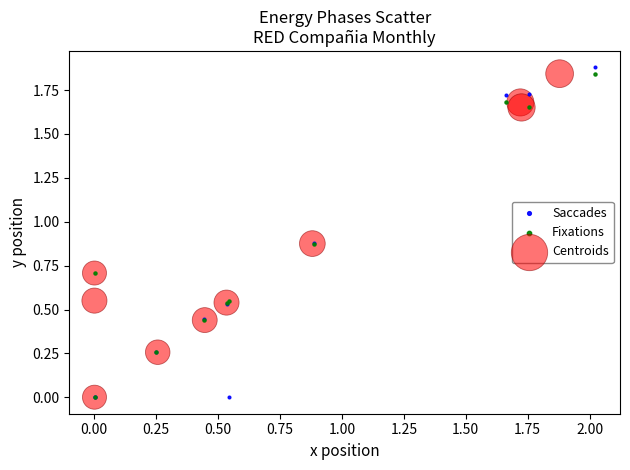

What are all the series names shown in the legend?

Saccades, Fixations, Centroids